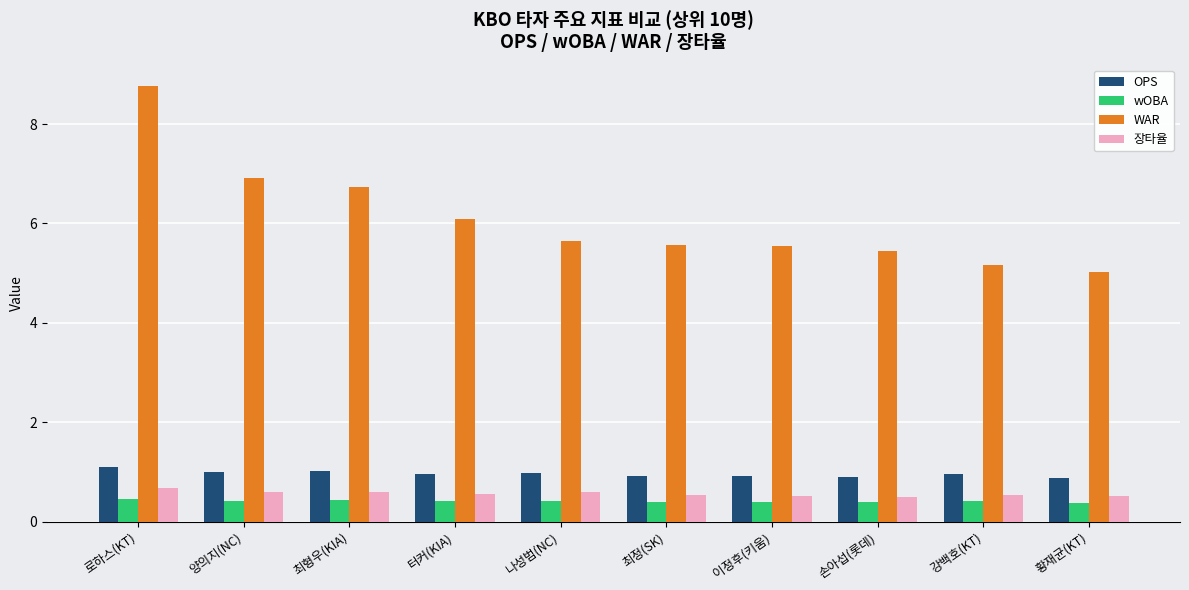

The value of WAR at 강백호(KT) is 7.2. True or false?

False